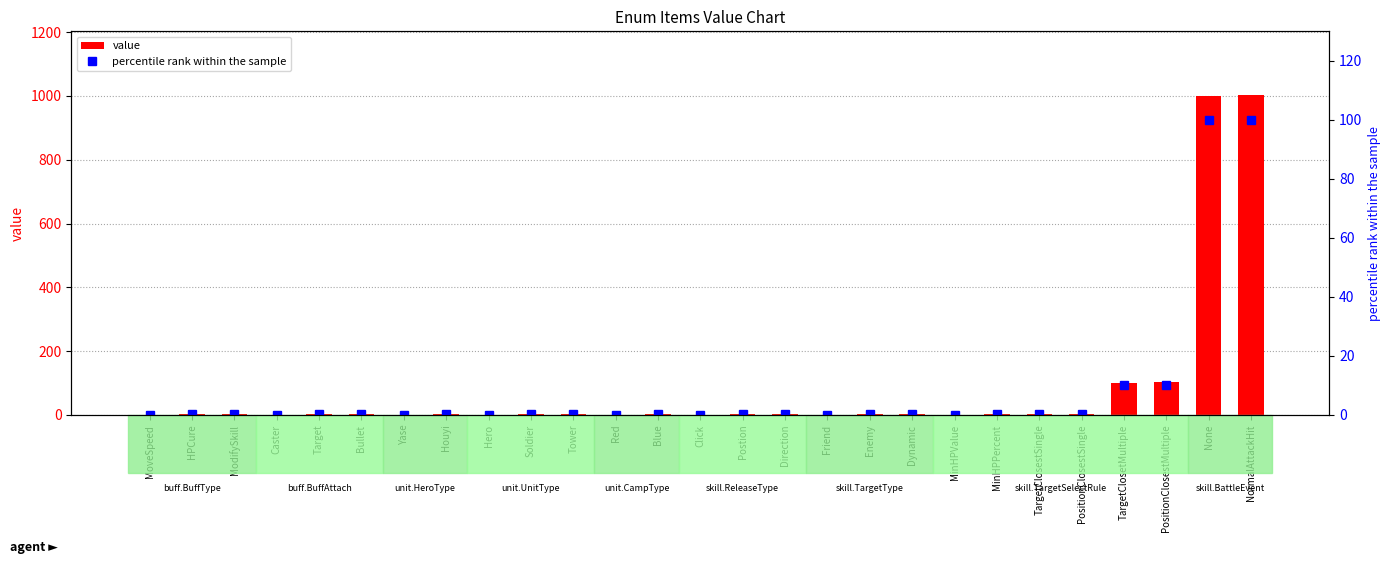

What is the maximum value for value?

1002